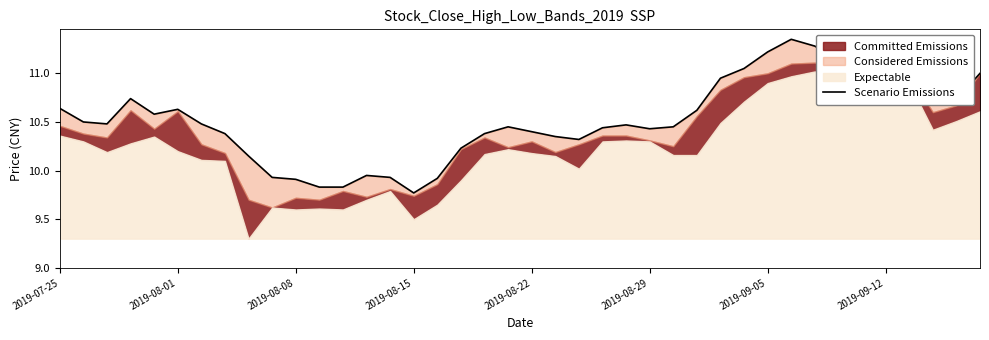

What is the difference between the second highest and second lowest values?

1.4